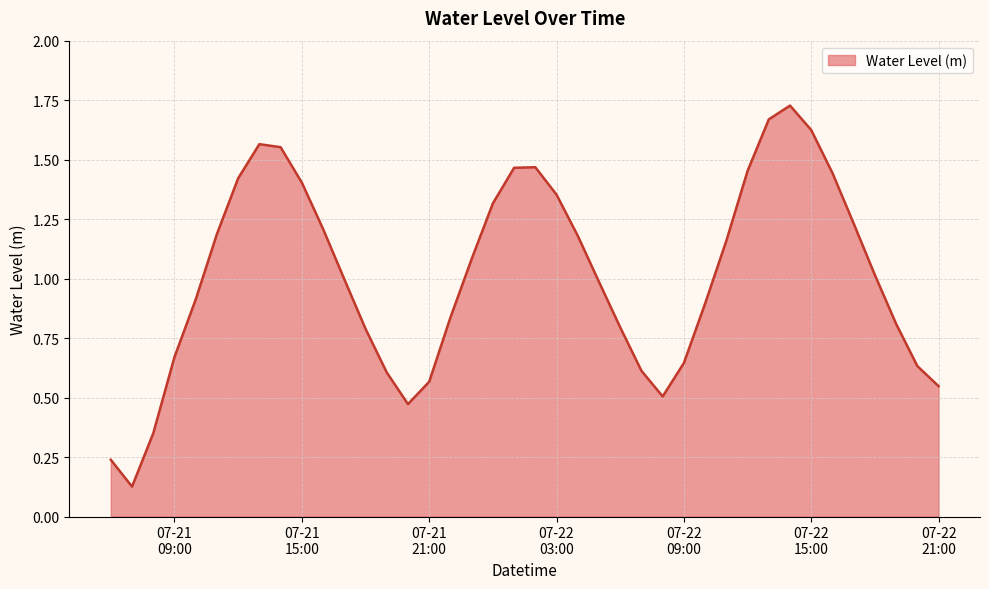

Reading left to right, list all the values displayed in this chart.

0.2	0.1	0.3	0.7	0.9	1.2	1.4	1.6	1.6	1.4	1.2	1.0	0.8	0.6	0.5	0.6	0.8	1.1	1.3	1.5	1.5	1.4	1.2	1.0	0.8	0.6	0.5	0.6	0.9	1.2	1.5	1.7	1.7	1.6	1.4	1.2	1.0	0.8	0.6	0.5